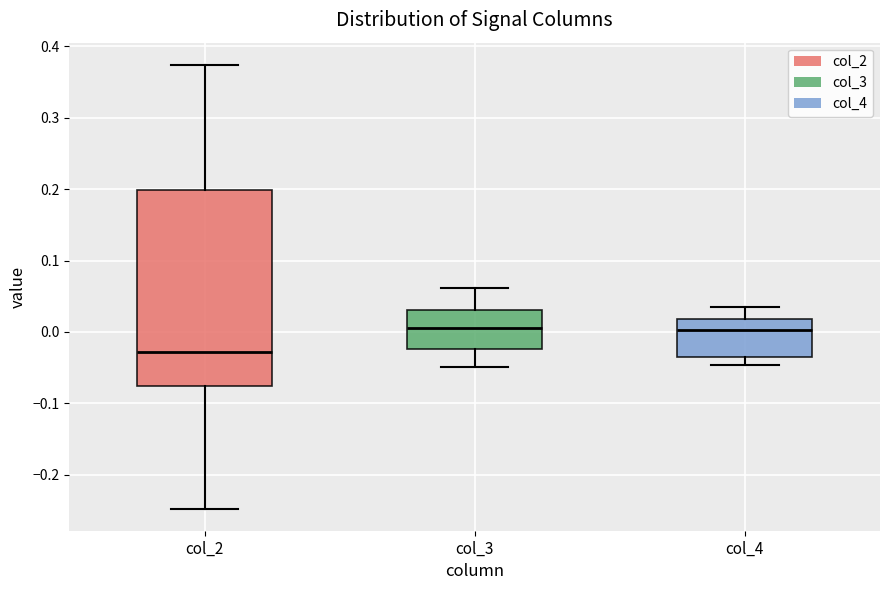

Comparing the boxes themselves (not the whiskers), which one is the tallest?

col_2